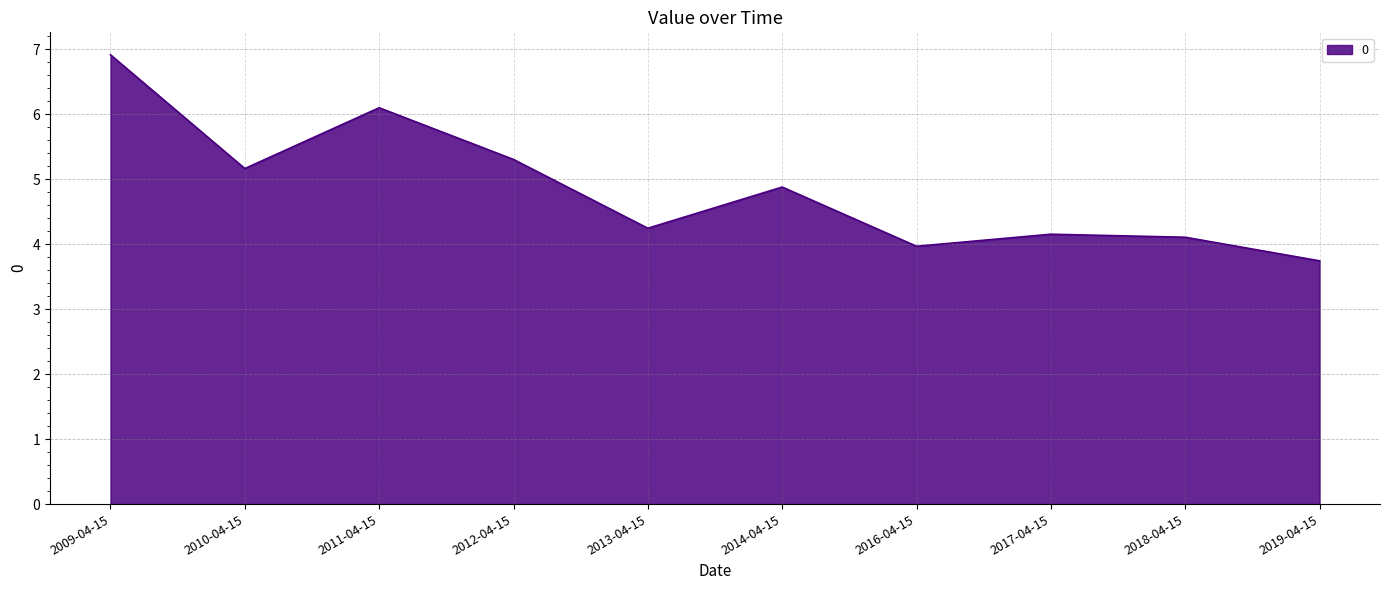

Approximately how many times larger is the value at 2018-04-15 compared to 2012-04-15?

0.8